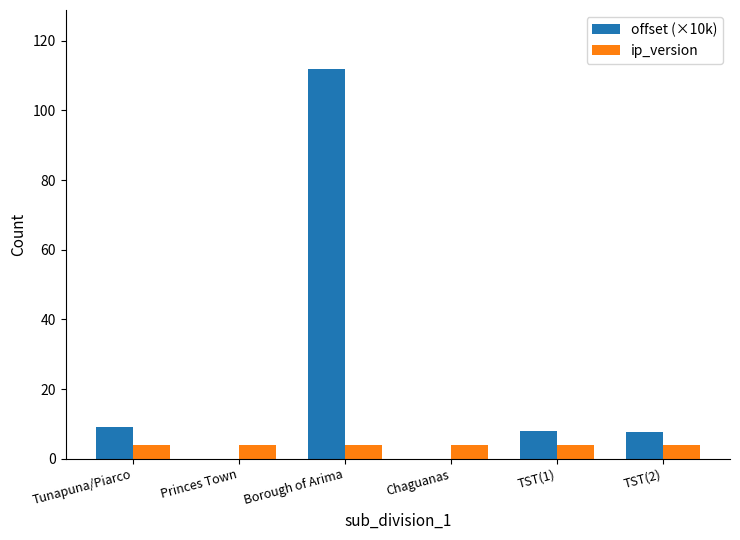

At which category is the sum across all series the highest?

Borough of Arima